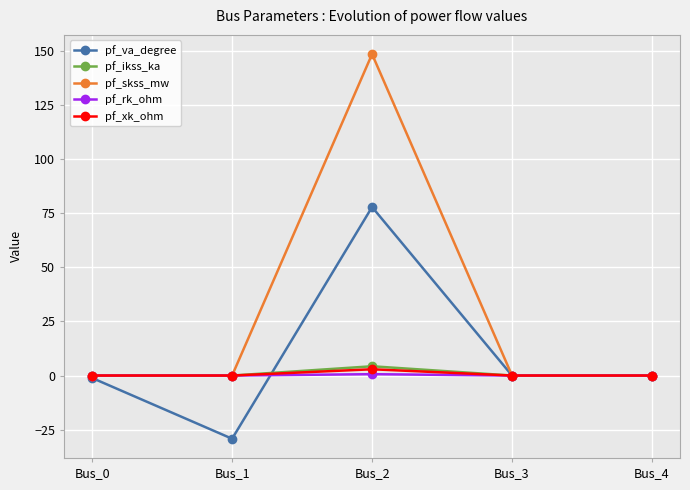

What is the value of the pf_skss_mw point at the 3rd from the left?

148.4